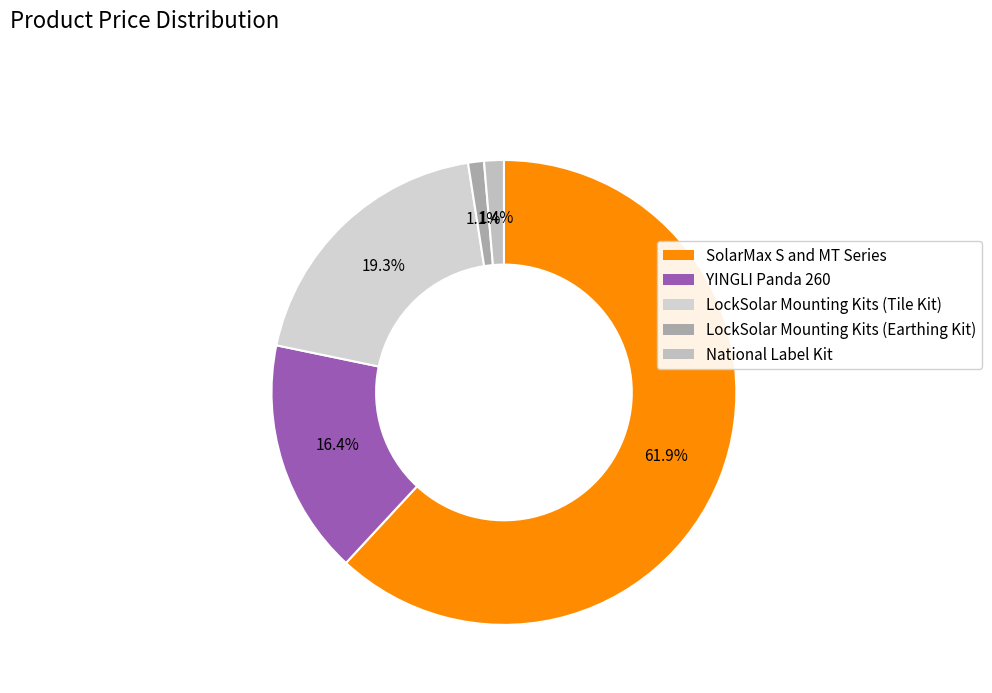

The LockSolar Mounting Kits (Tile Kit) slice represents 12% of the pie. True or false?

False